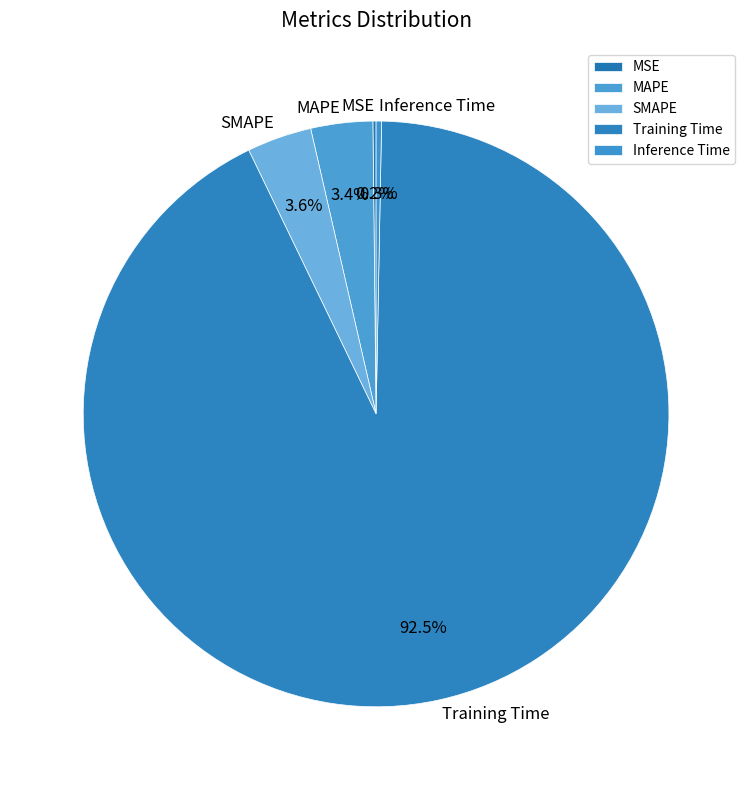

Is there any slice that represents more than half of the pie?

Yes